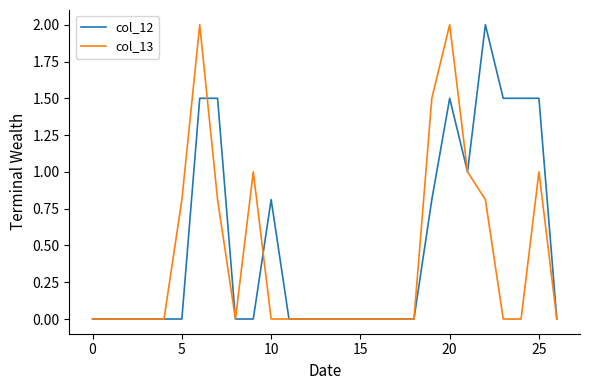

Reading left to right, list all the values displayed in this chart.

col_12: 0.0	0.0	0.0	0.0	0.0	0.0	1.5	1.5	0.0	0.0	0.8	0.0	0.0	0.0	0.0	0.0	0.0	0.0	0.0	0.8	1.5	1.0	2.0	1.5	1.5	1.5	0.0
col_13: 0.0	0.0	0.0	0.0	0.0	0.8	2.0	0.8	0.0	1.0	0.0	0.0	0.0	0.0	0.0	0.0	0.0	0.0	0.0	1.5	2.0	1.0	0.8	0.0	0.0	1.0	0.0